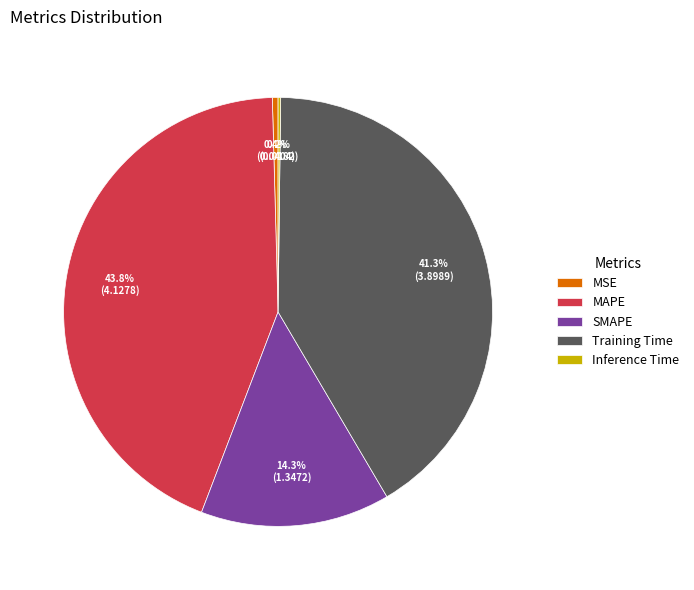

What portion of the pie excludes MSE?

99.6%